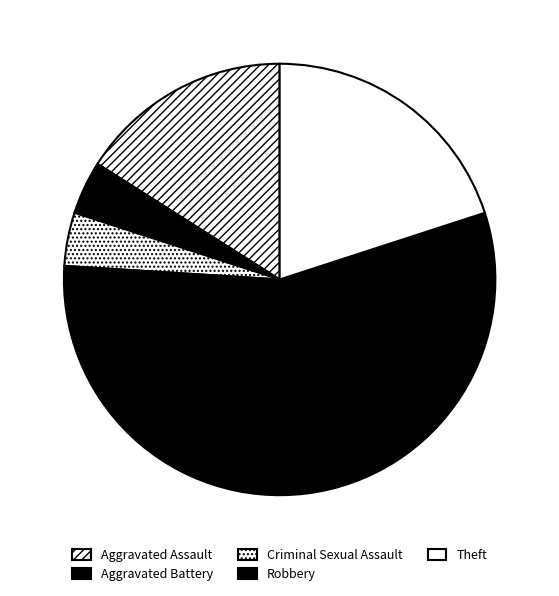

Approximately how many times larger is the value at Aggravated Battery compared to Criminal Sexual Assault?

1.0